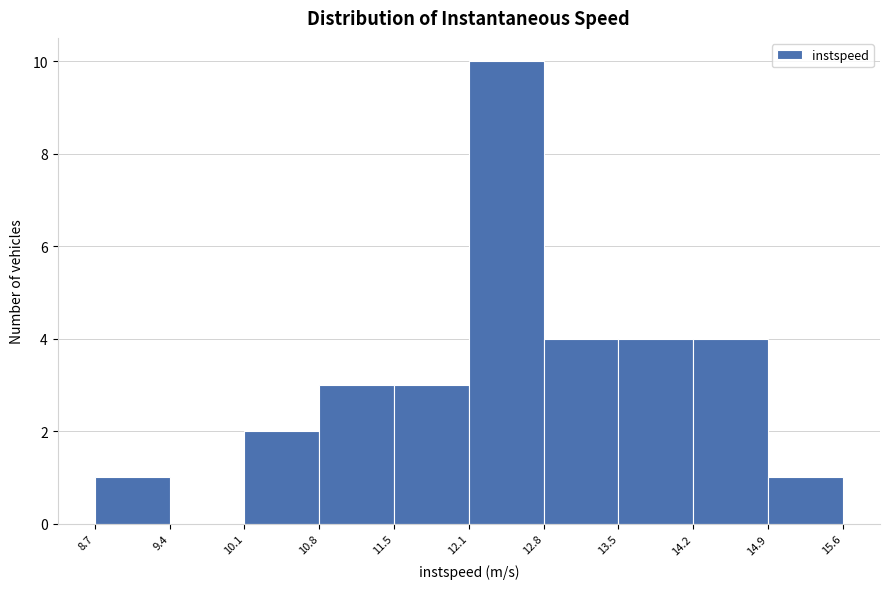

Reading left to right, transcribe this chart: for each bar, give the range it covers on the x-axis and its height. The values are not printed on the chart, so give them approximately, as read against the axis.

8.7 to 9.4: 1
9.4 to 10.1: 0
10.1 to 10.8: 2
10.8 to 11.5: 3
11.5 to 12.1: 3
12.1 to 12.8: 10
12.8 to 13.5: 4
13.5 to 14.2: 4
14.2 to 14.9: 4
14.9 to 15.6: 1